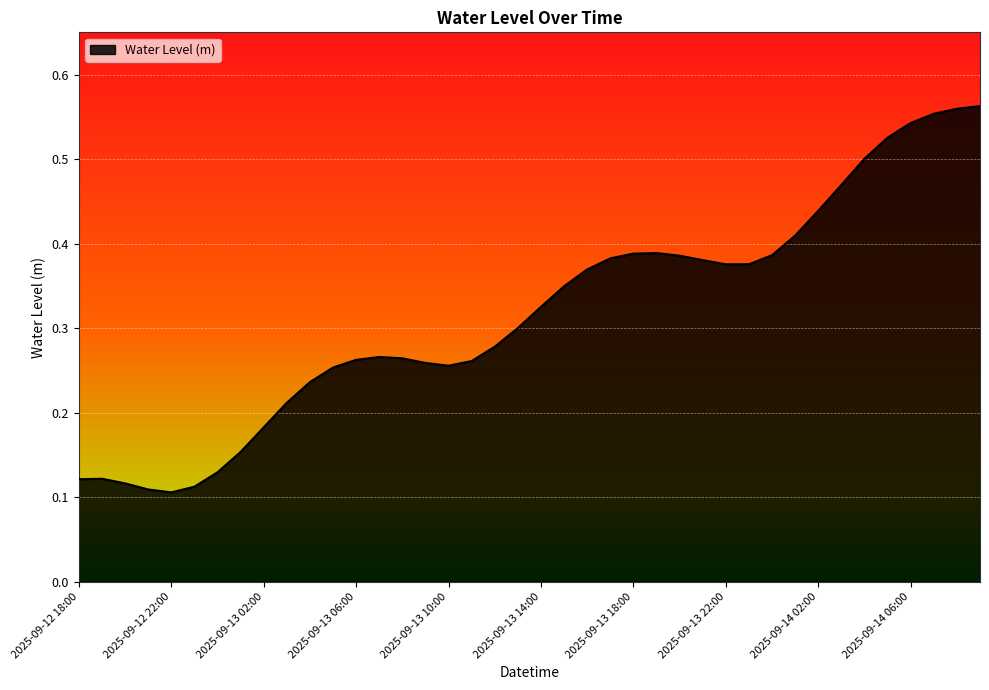

What is the minimum value shown in the chart?

0.1